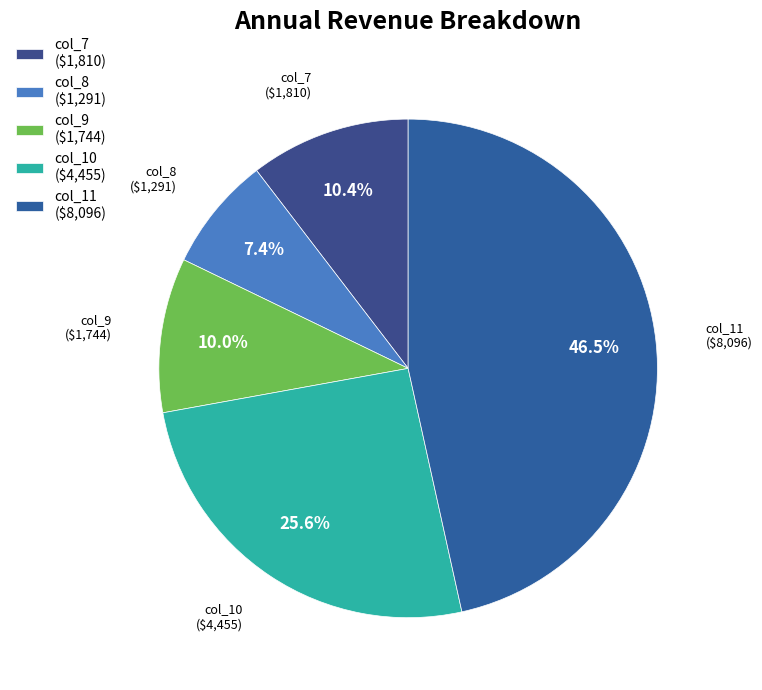

Which category has the biggest portion of the pie?

col_11